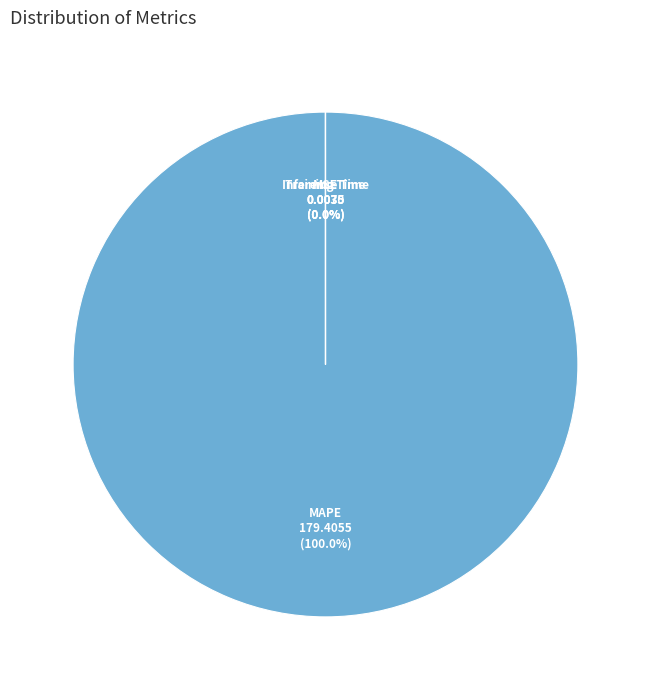

To the nearest percent, what is the average slice percentage?

25%